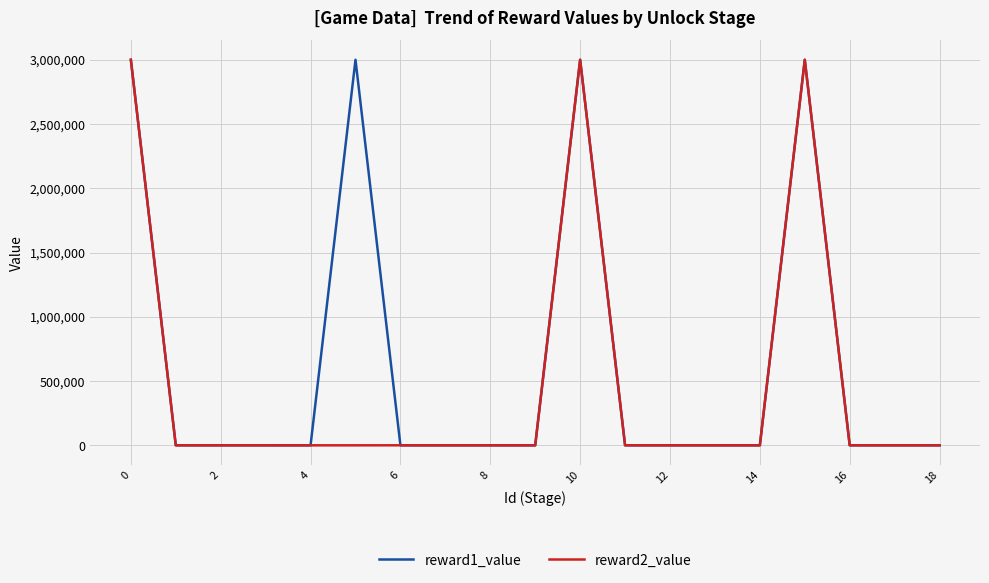

Rank the series by their average value, from lowest to highest.

reward2_value, reward1_value